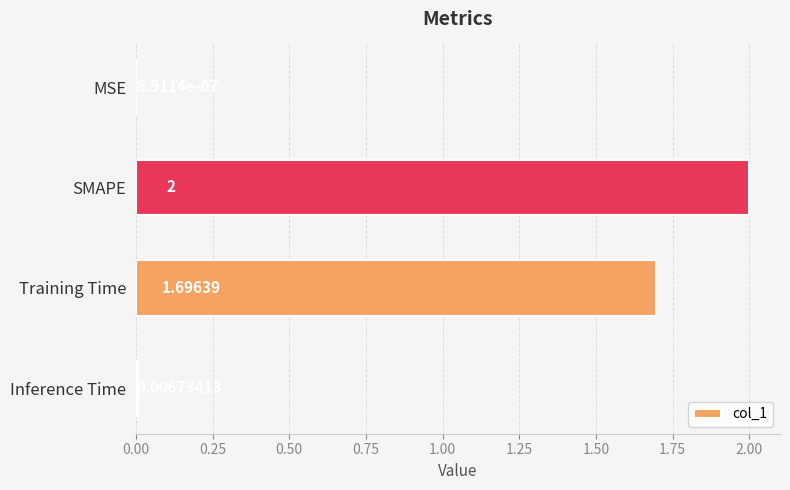

Where is the data nearest to the value 1?

Training Time